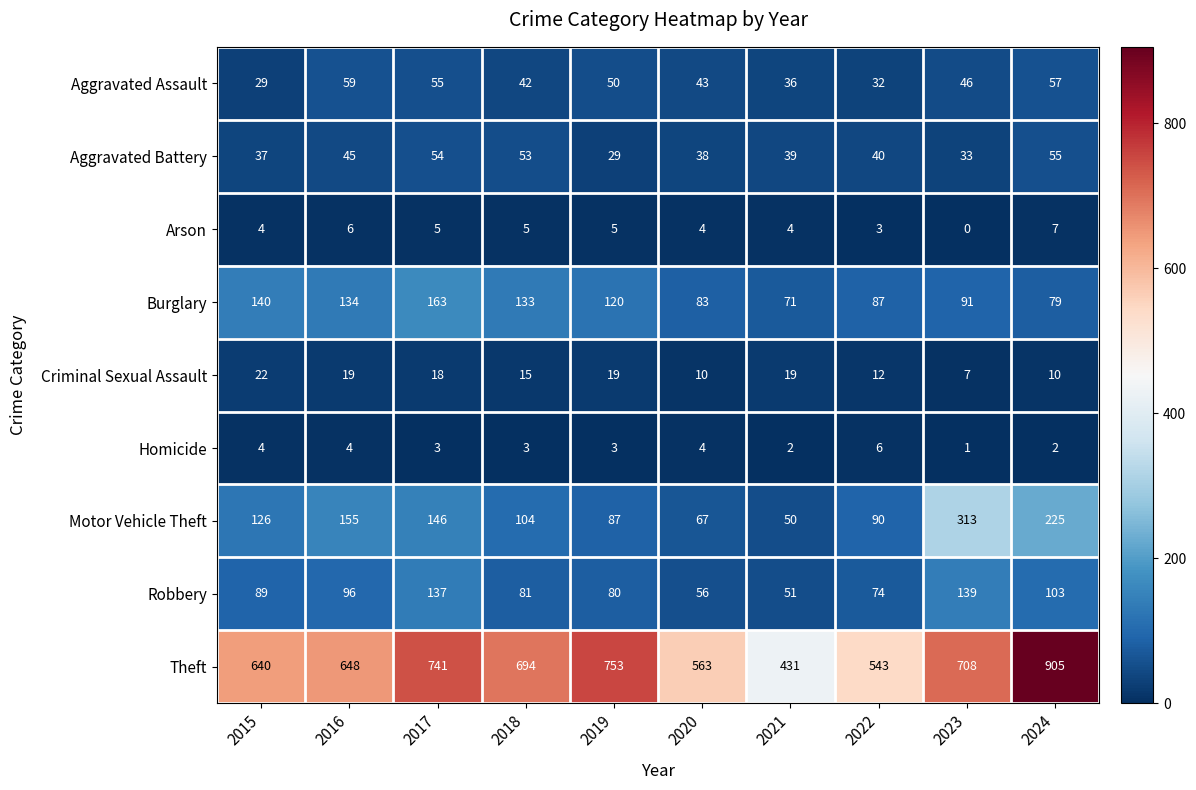

At which category is the sum across all series the highest?

2024